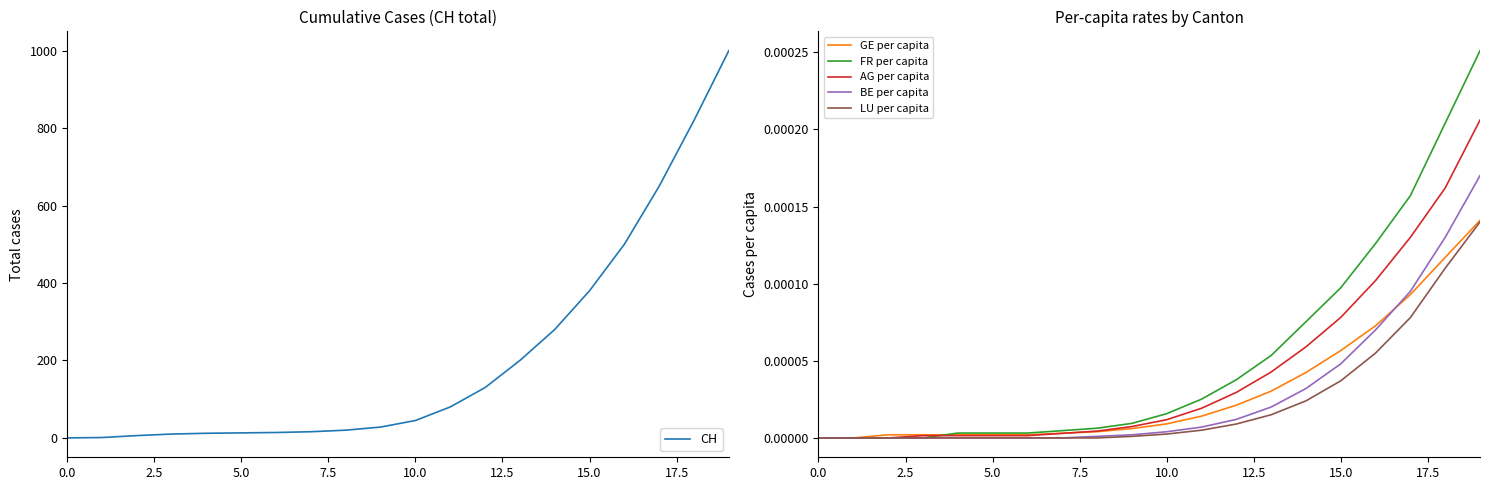

Count the number of data series in this chart.

6